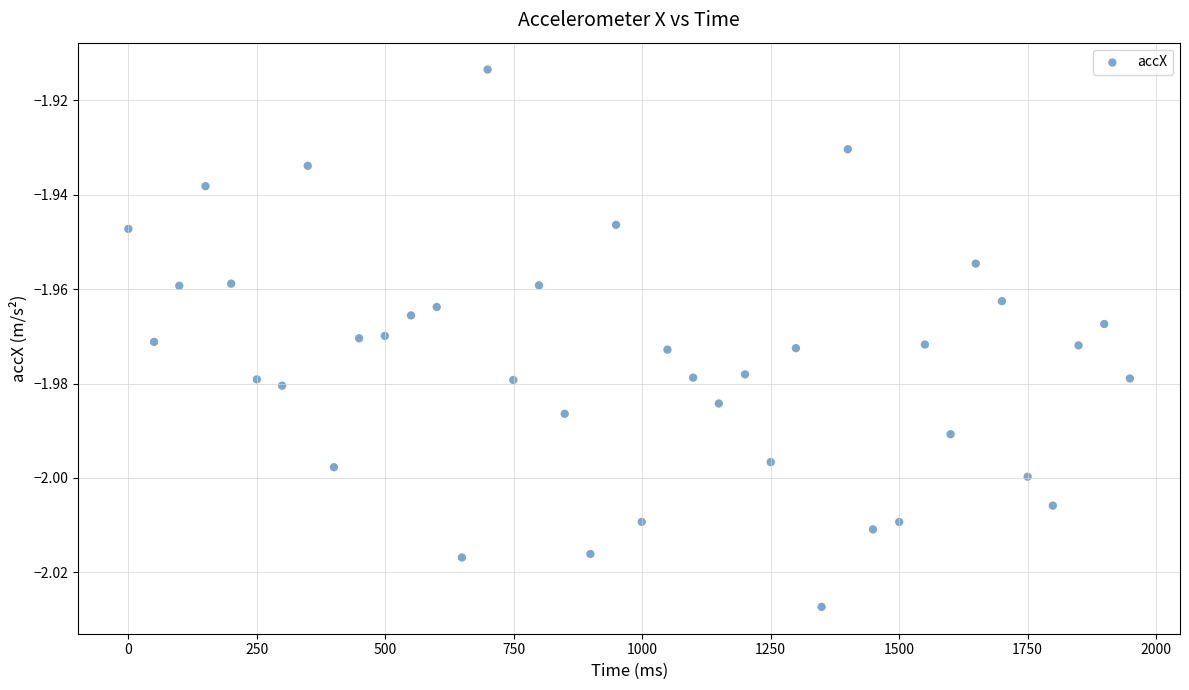

What is the range of X values (max minus min)?

1949.0